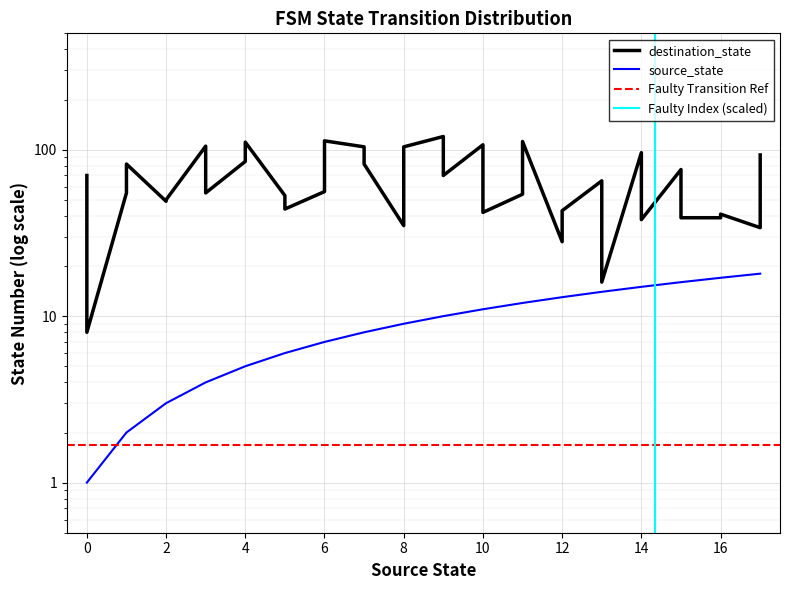

The source_state series shows 13 at 12. True or false?

True